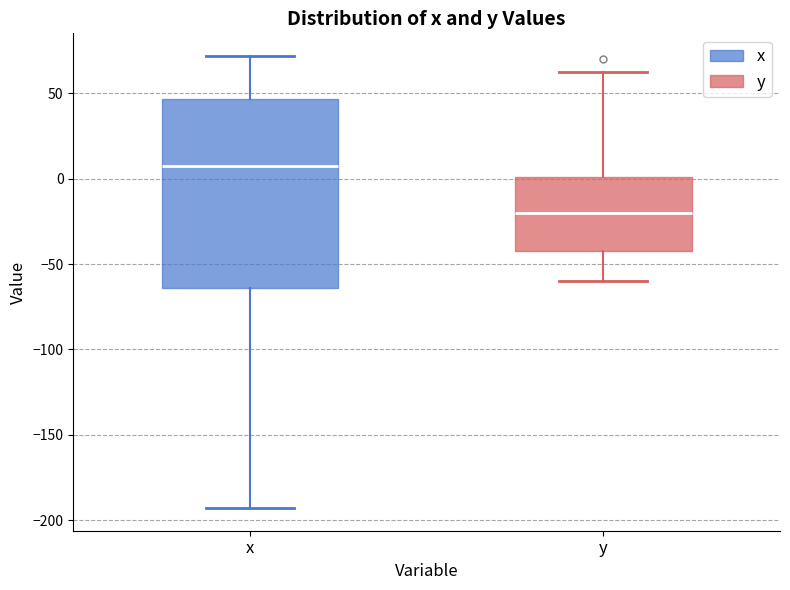

Where does the median line of the box for x sit on the y-axis? The values are not printed on the chart, so give them approximately, as read against the axis.

5